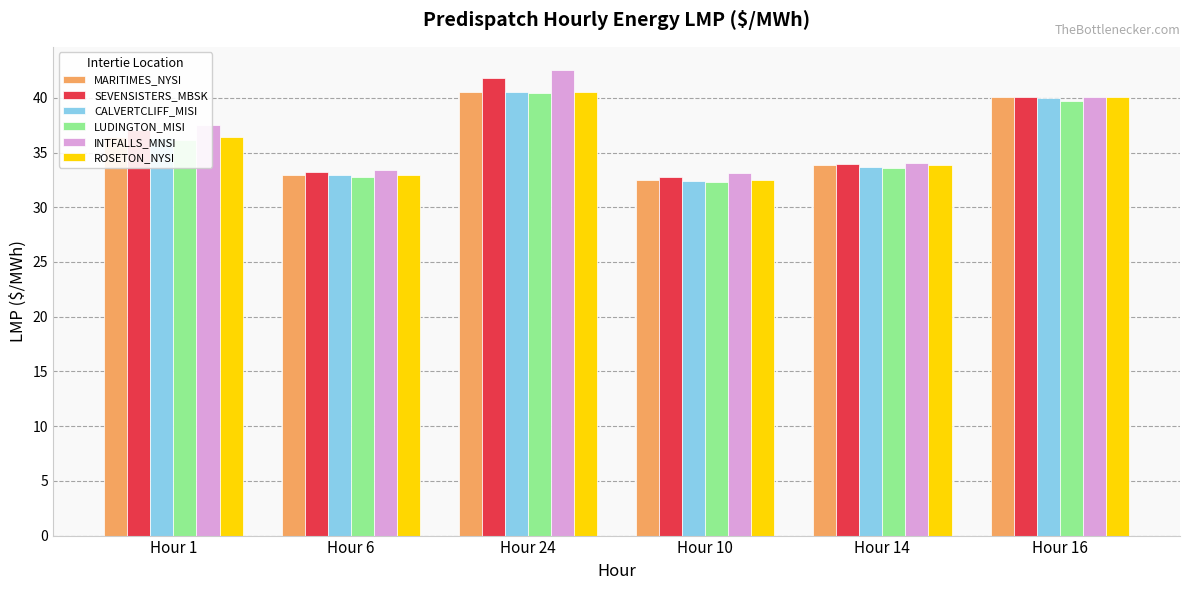

The SEVENSISTERS_MBSK series shows 32.8 at Hour 10. True or false?

True